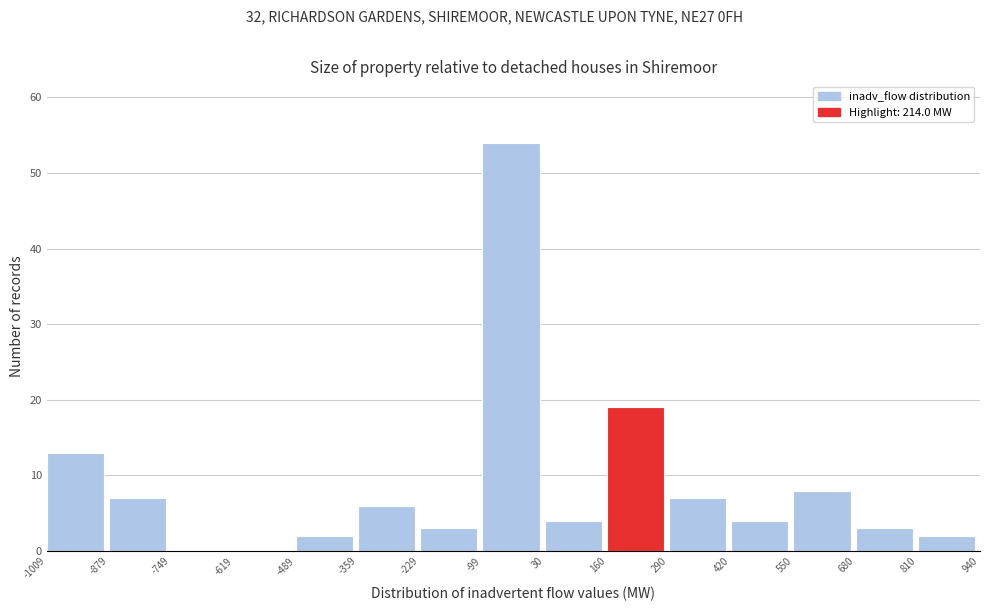

Which range on the x-axis has the tallest bar?

-99 to 30